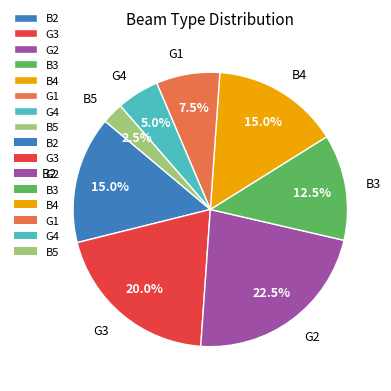

What is the ratio of the value at G2 to the value at B2?

1.5